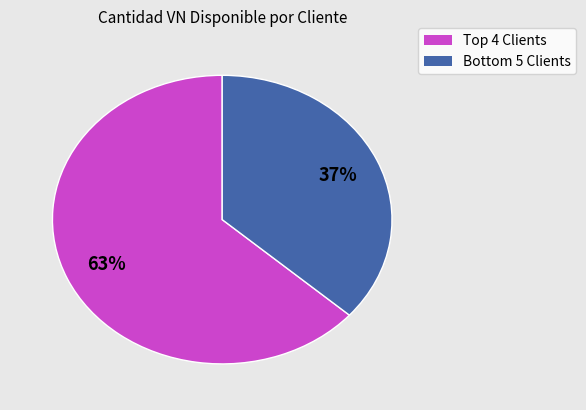

To the nearest percent, what is the average slice percentage?

50%